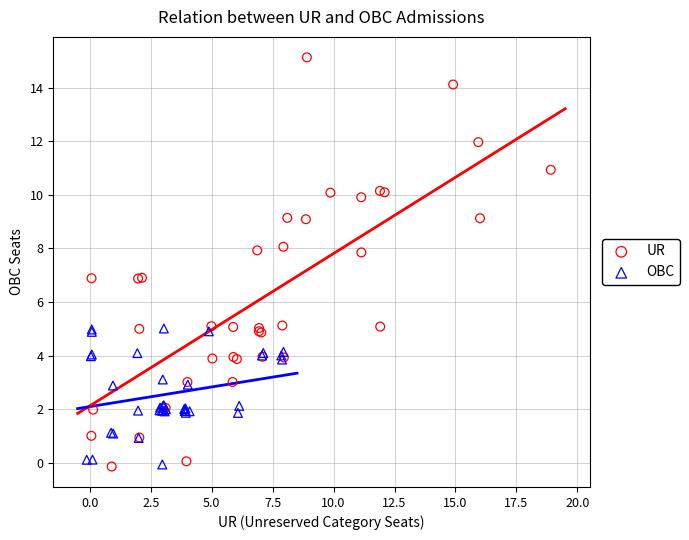

Which series contains the highest Y value?

UR